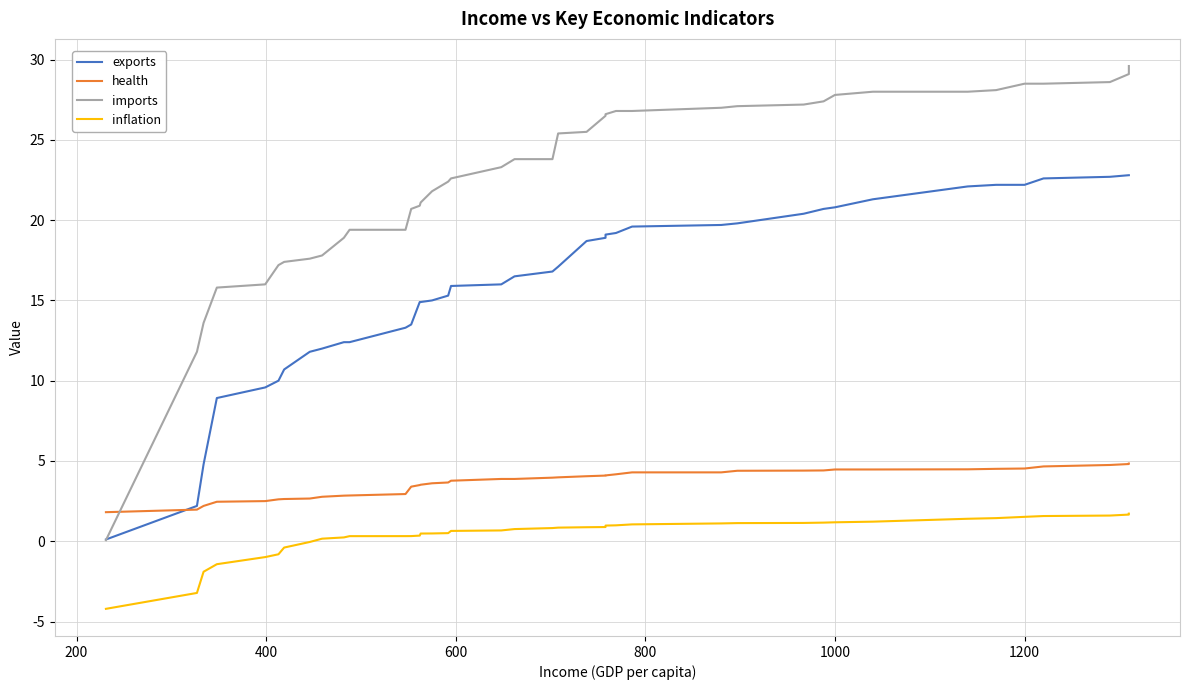

Rank the series at 1000 from lowest to highest value.

inflation, health, exports, imports